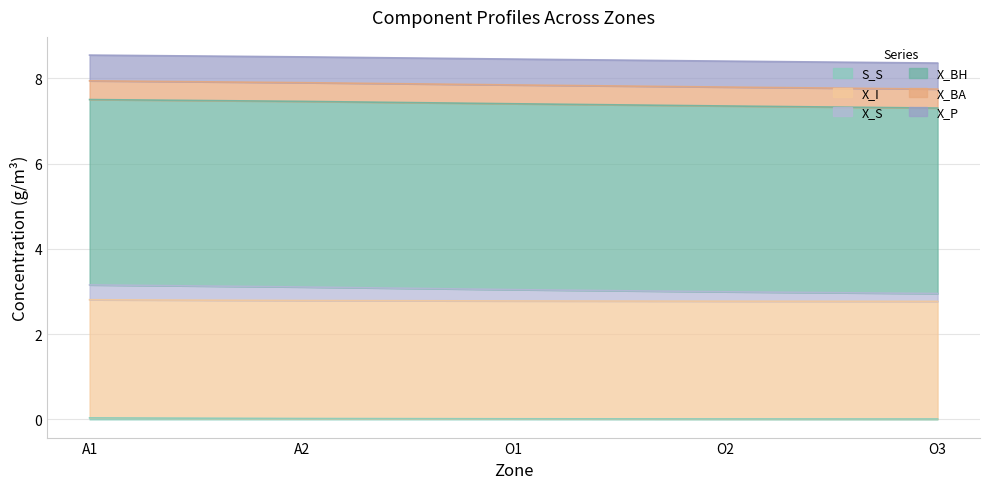

Where is X_P nearest to the value 7?

O3